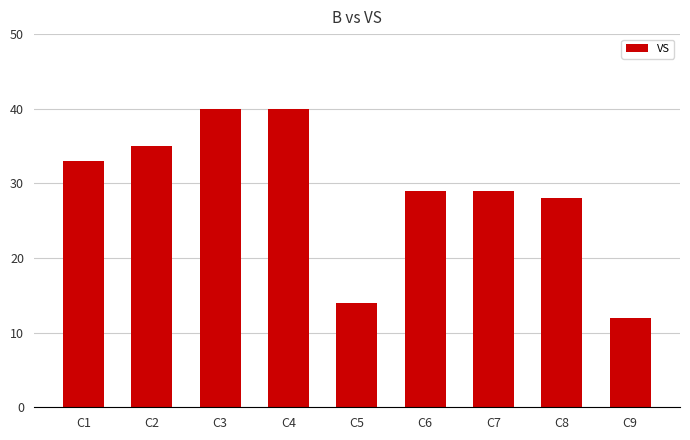

What is the minimum value shown in the chart?

12